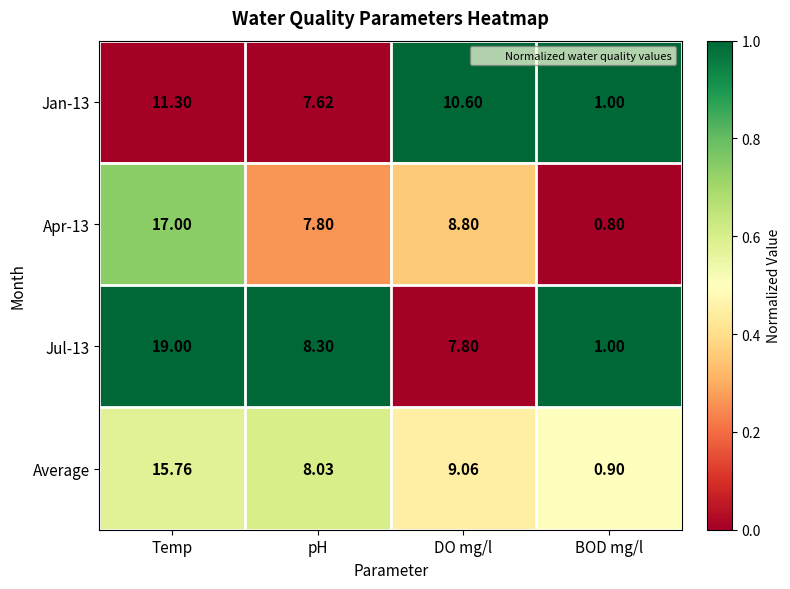

What is the total value across all series at Temp?

63.1